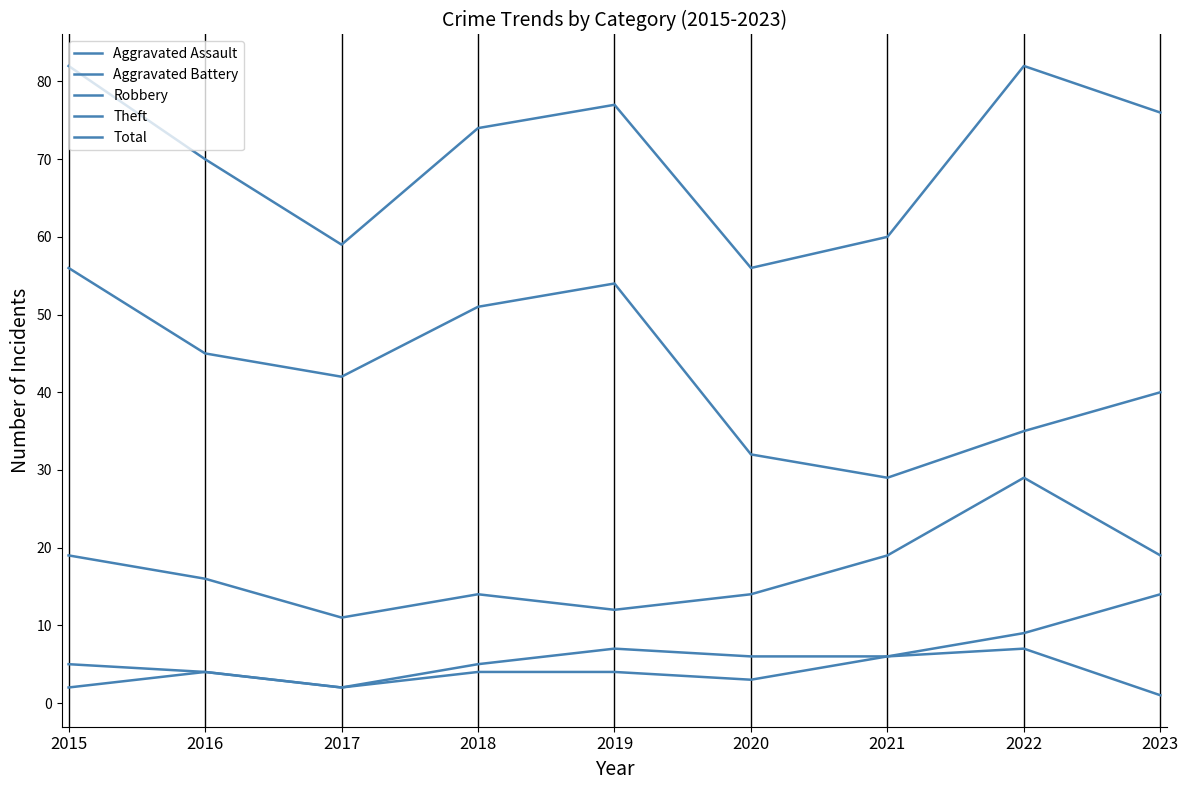

How many lines are shown in the chart?

5